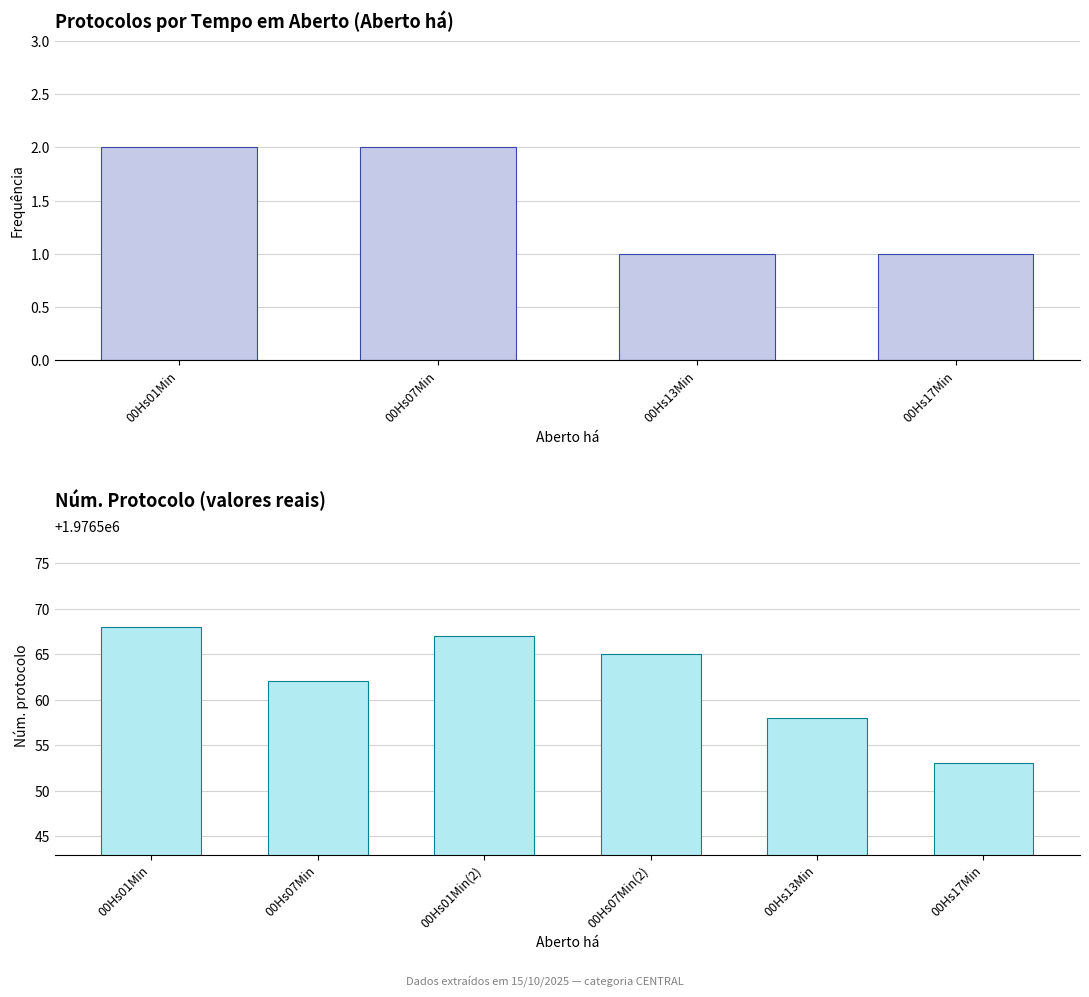

At which label is the value closest to 1976560?

00Hs07Min